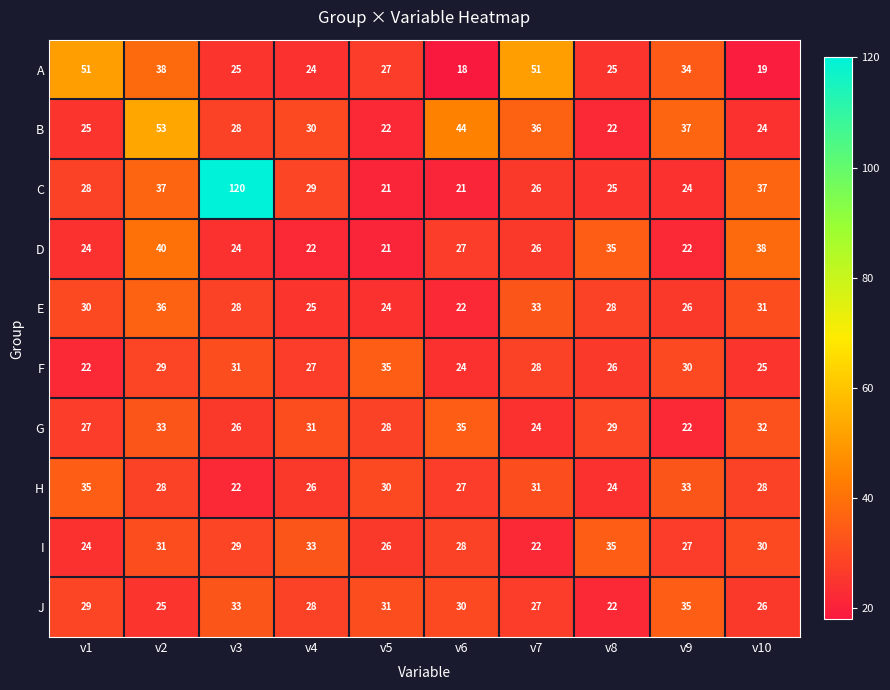

What is the total value across all series at v6?

276